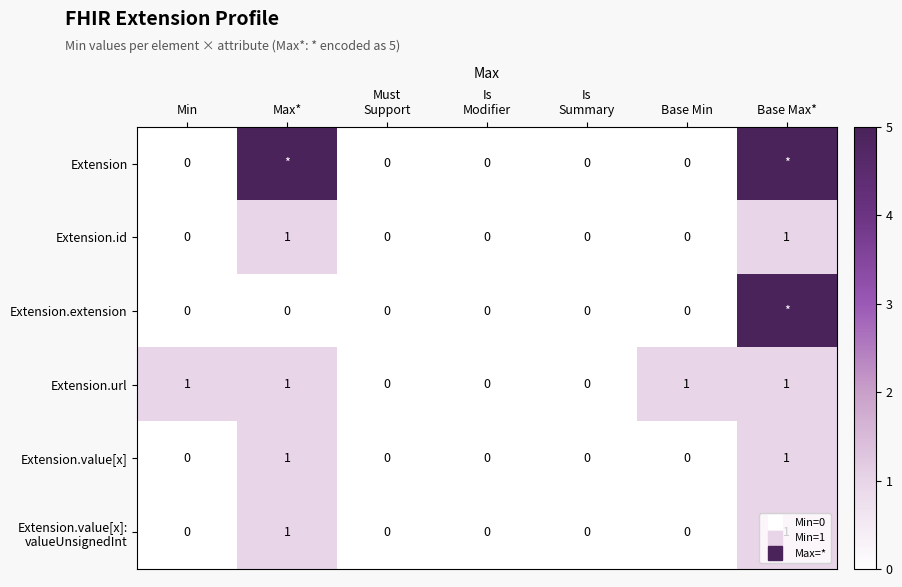

How many values in Extension.extension are above zero?

1